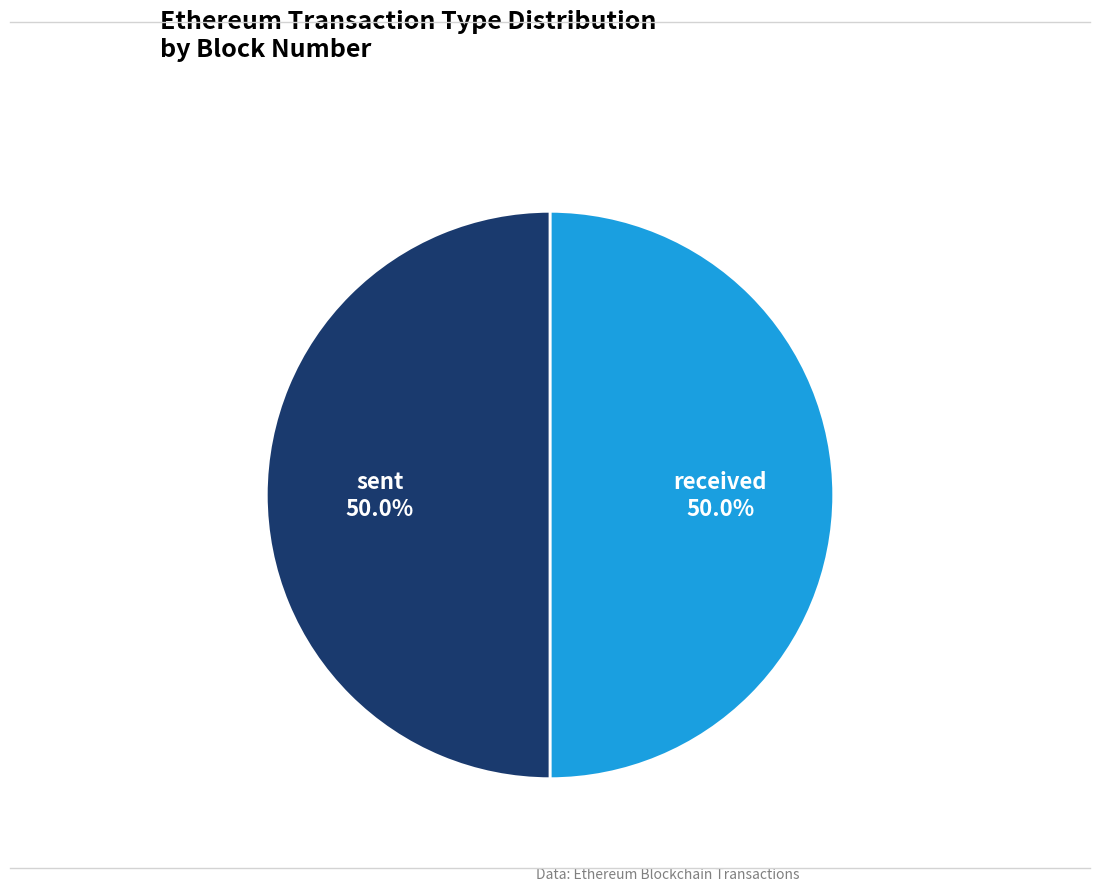

Is the sum of received and sent greater than half?

Yes